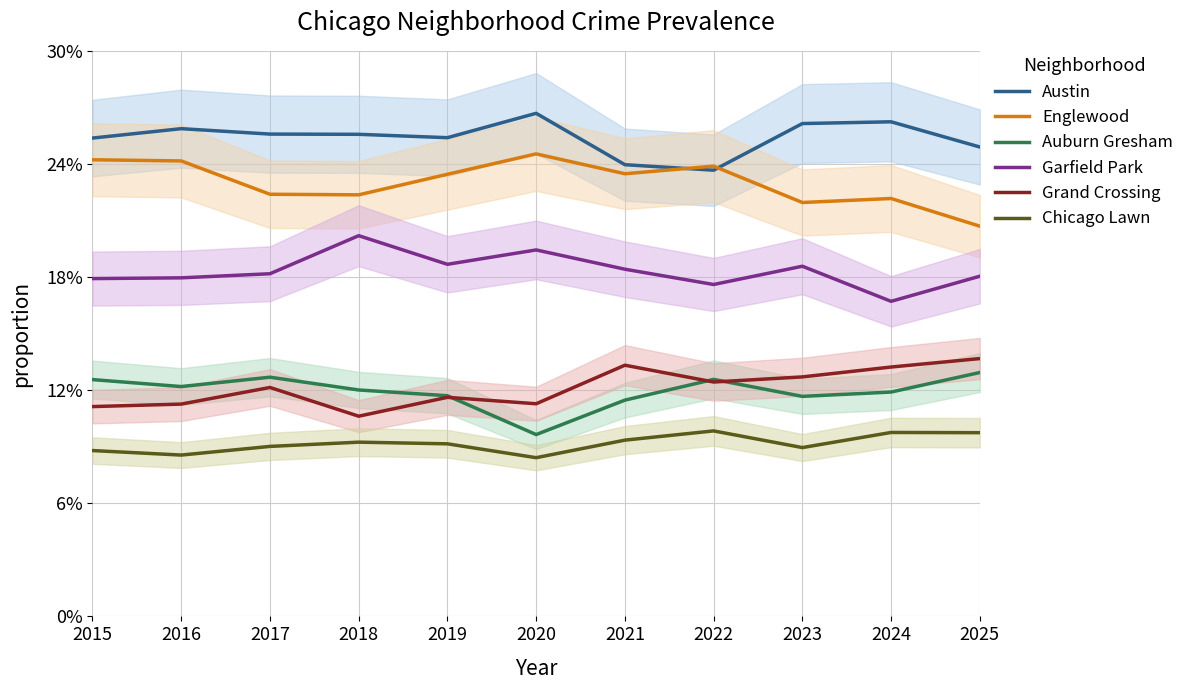

Between 2017 and 2021, which is larger?

2017